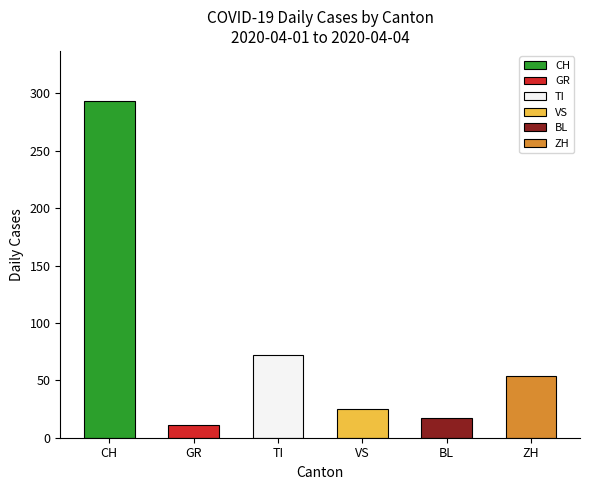

True or false: TI has a value of 101 at 2020-04-03.

False